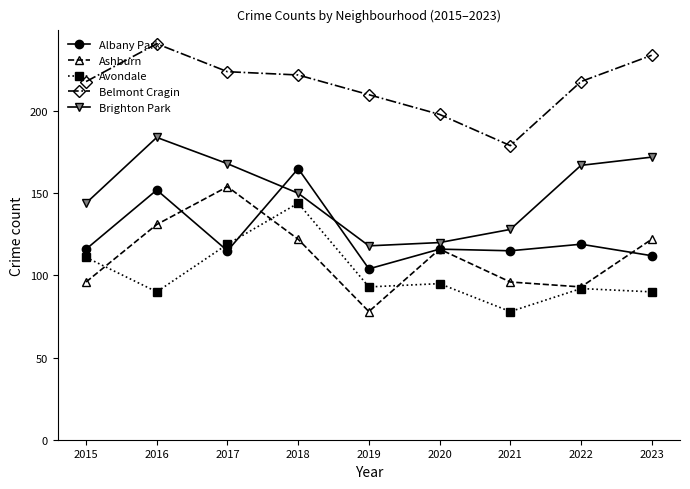

Rank the series by their maximum value, from highest to lowest.

Belmont Cragin, Brighton Park, Albany Park, Ashburn, Avondale